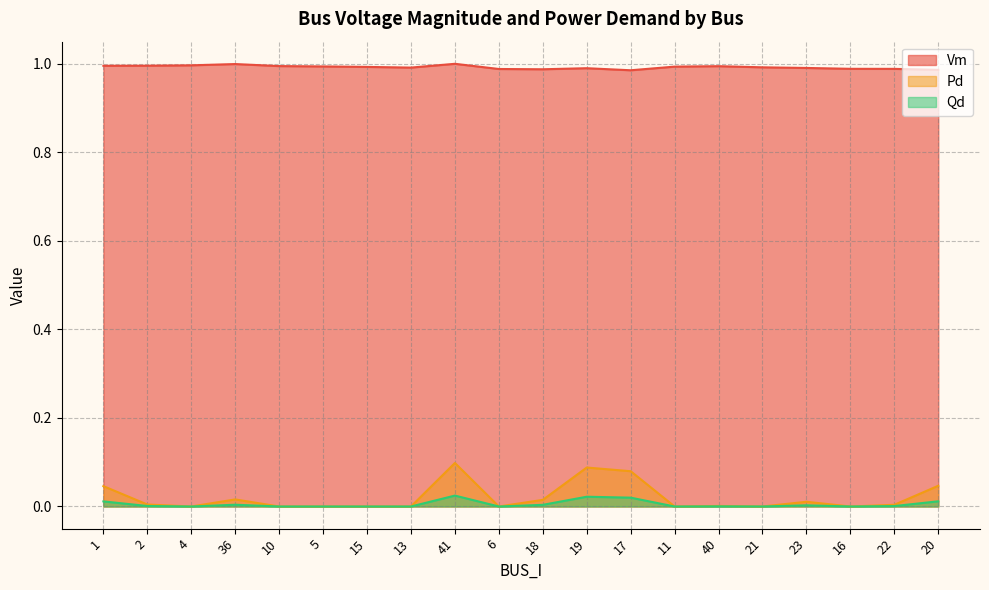

Reading left to right, transcribe all the data shown in this chart.

Vm: 1=1.0	2=1.0	4=1.0	36=1.0	10=1.0	5=1.0	15=1.0	13=1.0	41=1.0	6=1.0	18=1.0	19=1.0	17=1.0	11=1.0	40=1.0	21=1.0	23=1.0	16=1.0	22=1.0	20=1.0
Pd: 1=0.0	2=0.0	4=0.0	36=0.0	10=0.0	5=0.0	15=0.0	13=0.0	41=0.1	6=0.0	18=0.0	19=0.1	17=0.1	11=0.0	40=0.0	21=0.0	23=0.0	16=0.0	22=0.0	20=0.0
Qd: 1=0.0	2=0.0	4=0.0	36=0.0	10=0.0	5=0.0	15=0.0	13=0.0	41=0.0	6=0.0	18=0.0	19=0.0	17=0.0	11=0.0	40=0.0	21=0.0	23=0.0	16=0.0	22=0.0	20=0.0